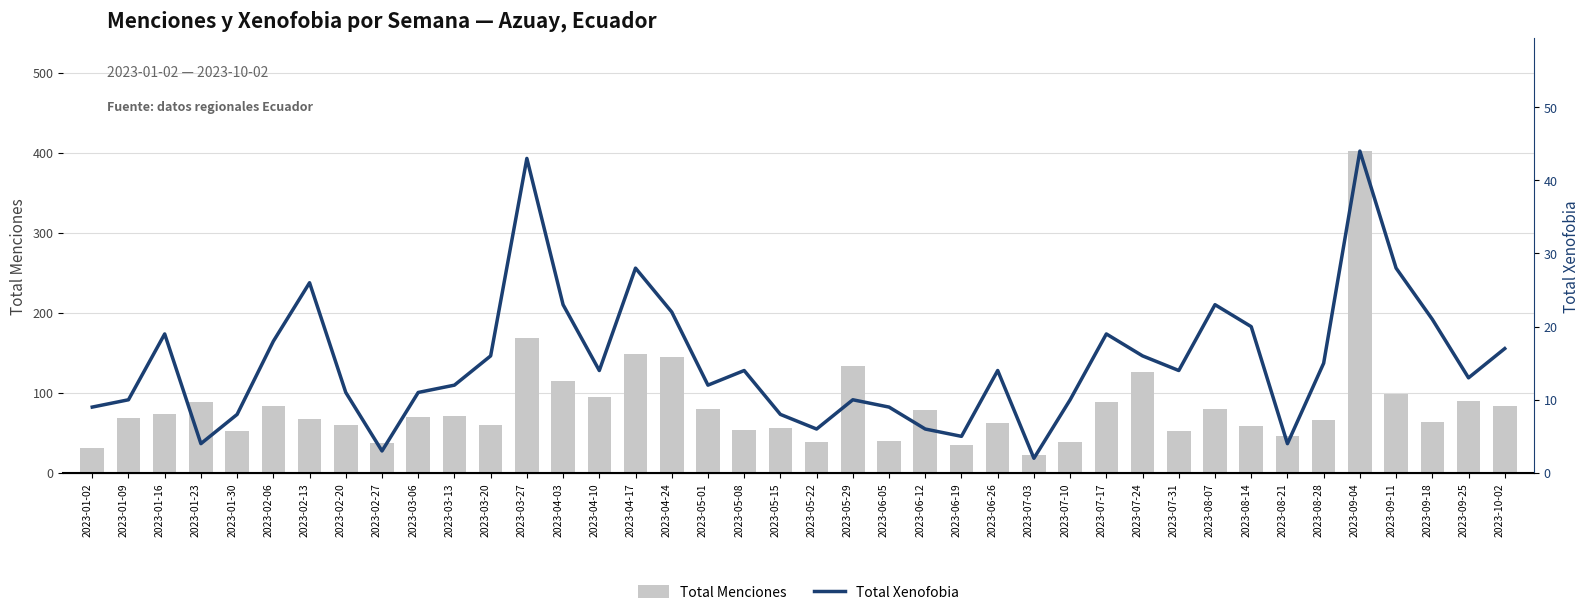

Between 2023-01-02 and 2023-09-11, which series saw the biggest shift?

Total Menciones